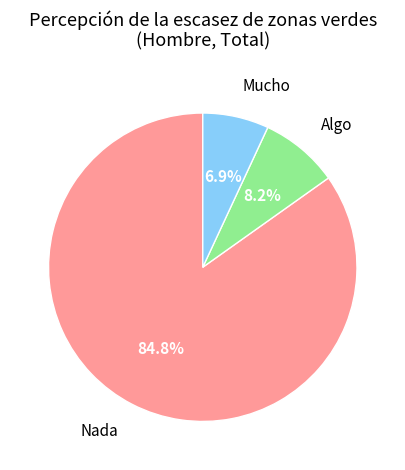

Which has a higher value, Nada or Algo?

Nada